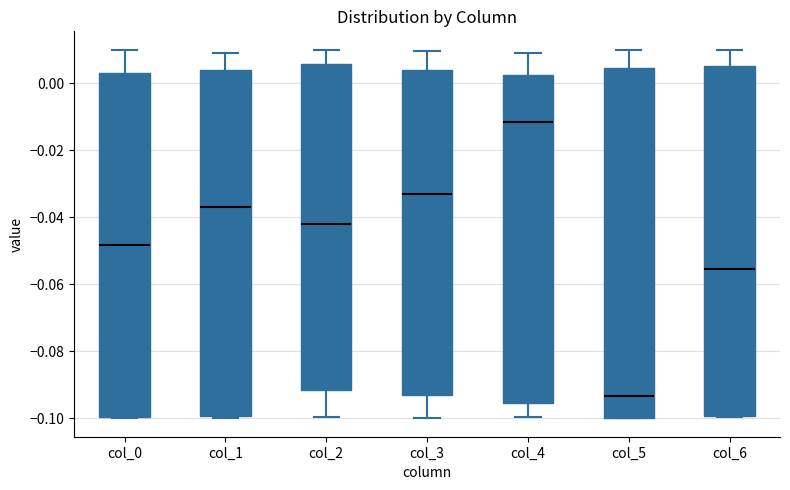

Where is the upper edge of the box for col_2 on the y-axis? The values are not printed on the chart, so give them approximately, as read against the axis.

0.006